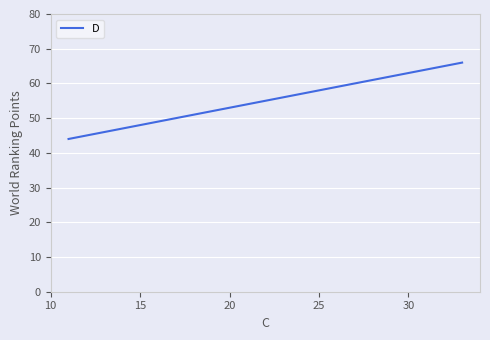

What is the greatest value displayed?

66